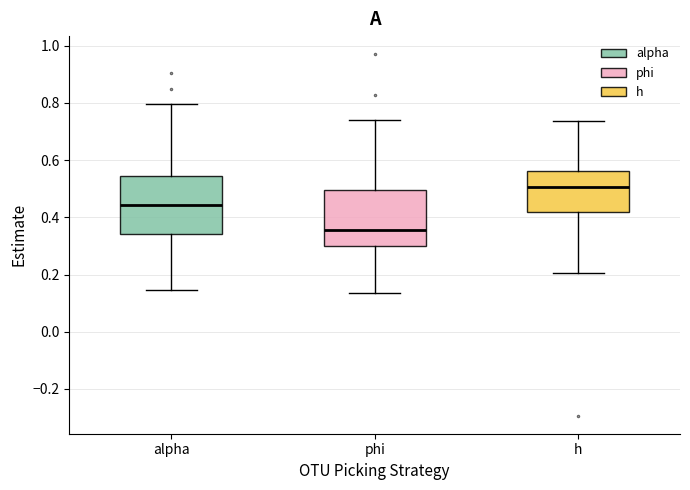

Reading left to right, transcribe this box plot: for each box, give where its median line is, the range the box spans, and where its two whiskers end, as read against the y-axis. The values are not printed on the chart, so give them approximately, as read against the axis.

alpha: median 0.44, box 0.34 to 0.54, whiskers 0.14 to 0.80
phi: median 0.36, box 0.30 to 0.50, whiskers 0.14 to 0.74
h: median 0.50, box 0.42 to 0.56, whiskers 0.20 to 0.74